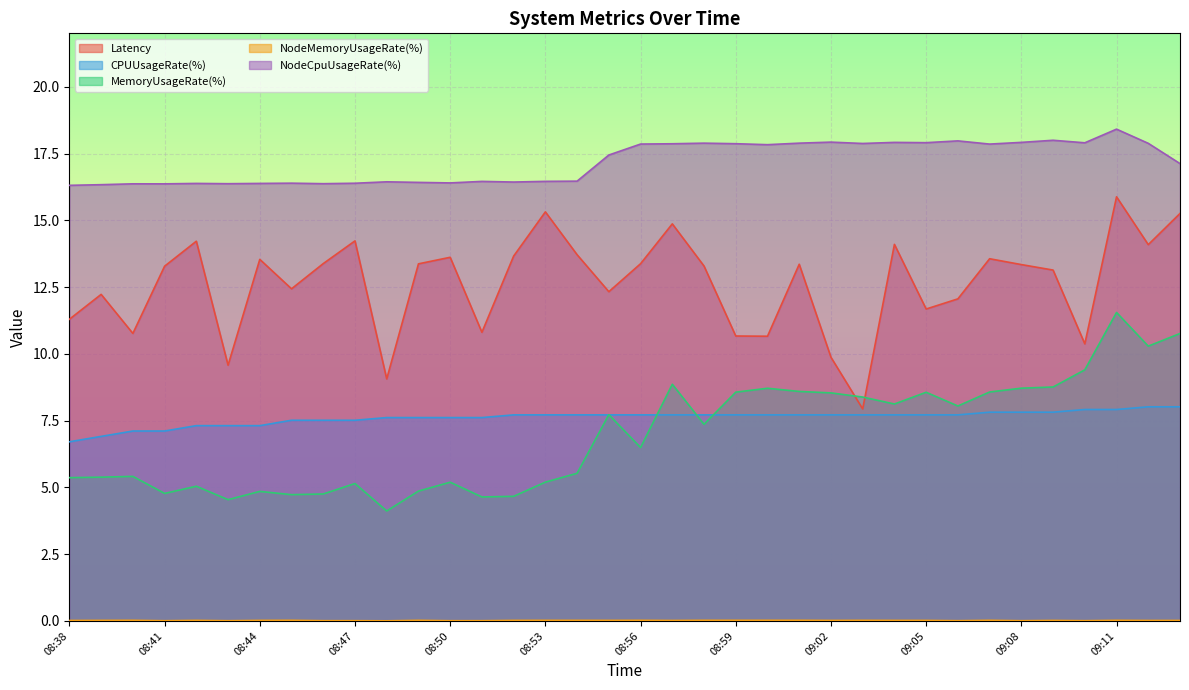

What is the minimum value for MemoryUsageRate(%)?

4.1